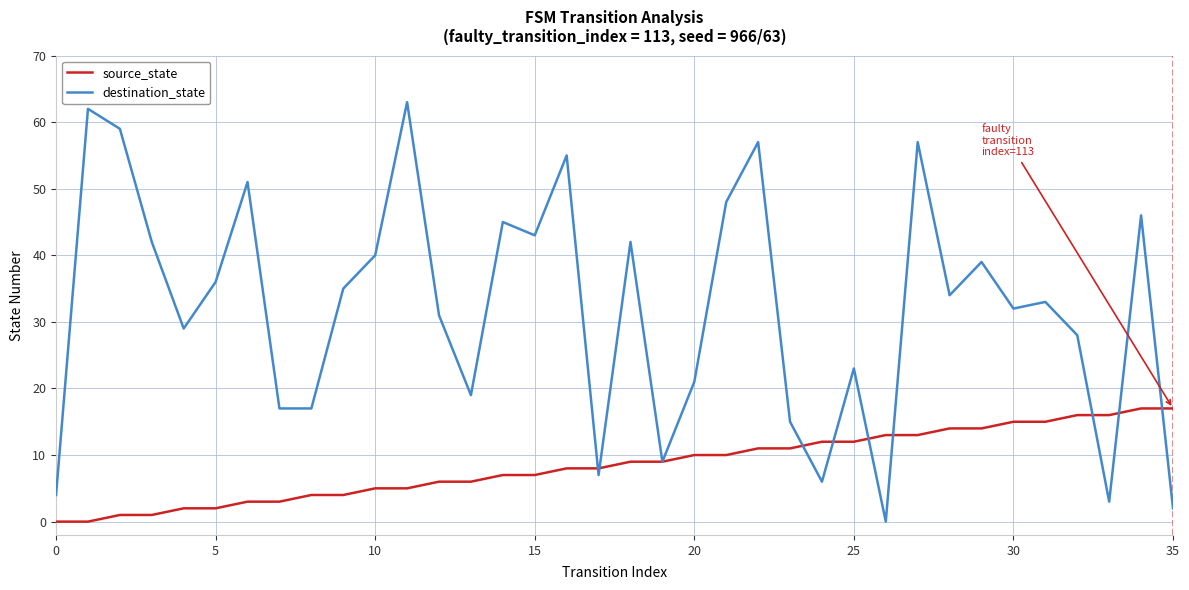

Reading right to left, extract all data points from this chart.

source_state: 17	17	16	16	15	15	14	14	13	13	12	12	11	11	10	10	9	9	8	8	7	7	6	6	5	5	4	4	3	3	2	2	1	1	0	0
destination_state: 2	46	3	28	33	32	39	34	57	0	23	6	15	57	48	21	9	42	7	55	43	45	19	31	63	40	35	17	17	51	36	29	42	59	62	4